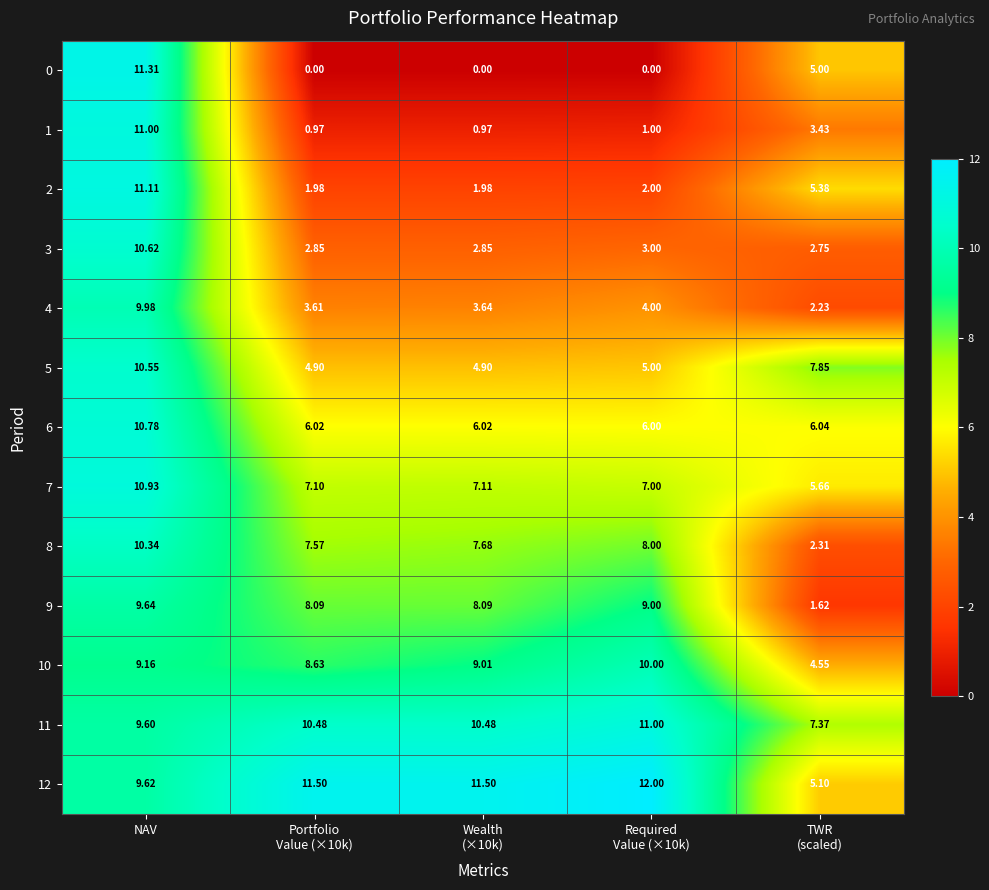

At Portfolio
Value (×10k), list the series in order from largest to smallest.

12, 11, 10, 9, 8, 7, 6, 5, 4, 3, 2, 1, 0